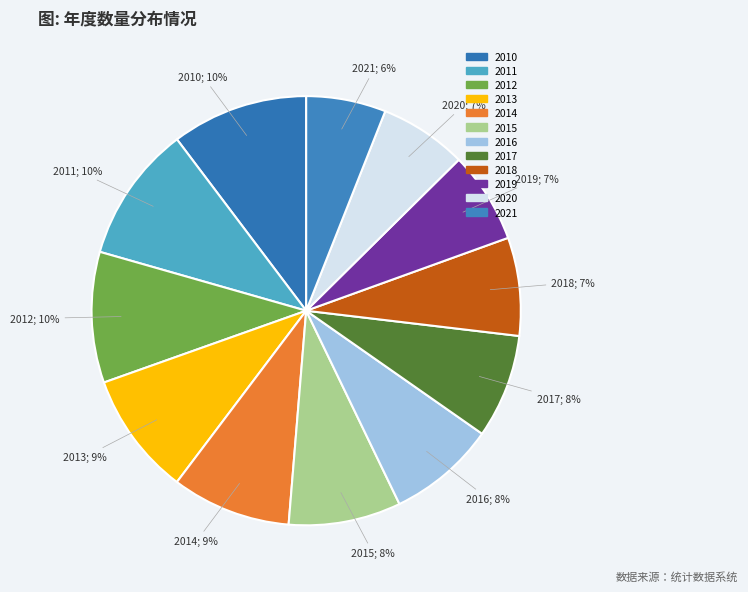

Count the number of slices in the pie.

12